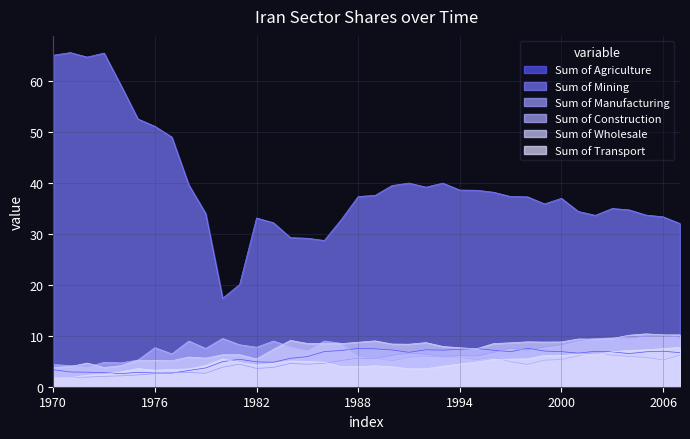

Is the value of Sum of Construction at 1995 greater than the value of Sum of Transport at 2001?

No